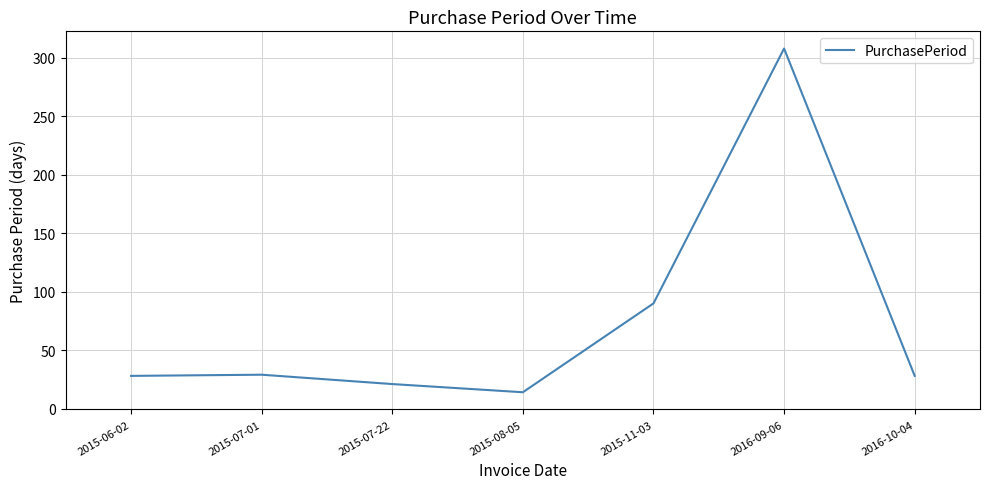

What is the minimum value shown in the chart?

14